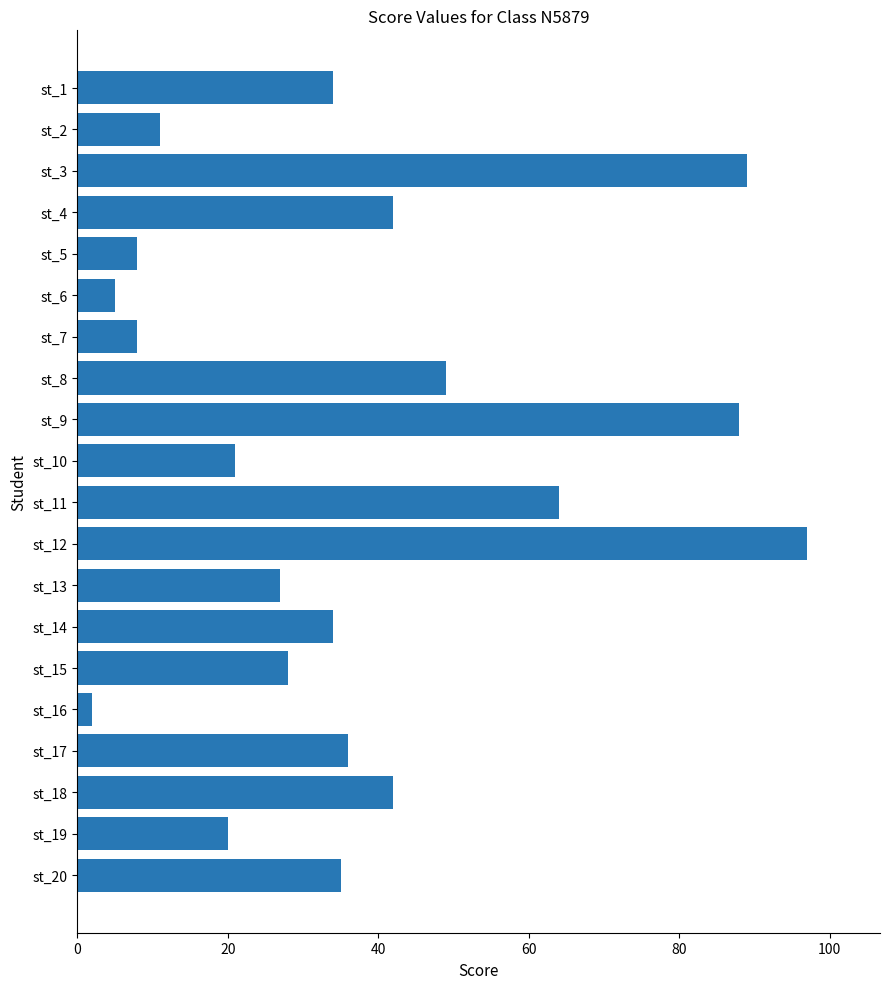

What is the smallest value displayed?

2